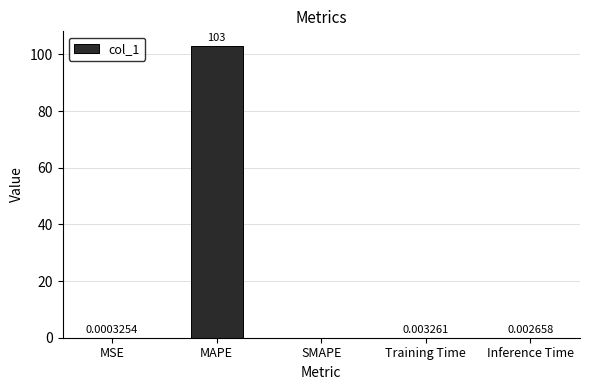

The value at MSE is 0.0. True or false?

True